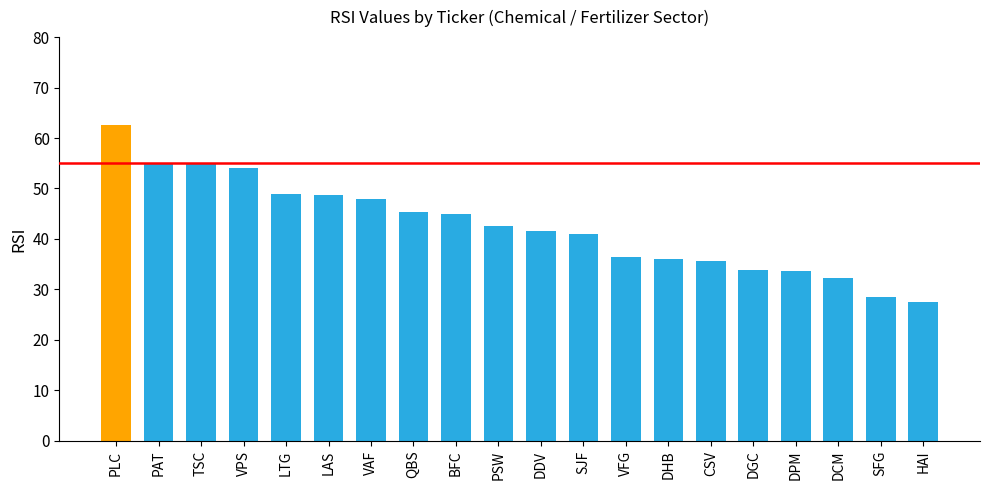

What is the ratio of the value at VPS to the value at LAS?

1.1